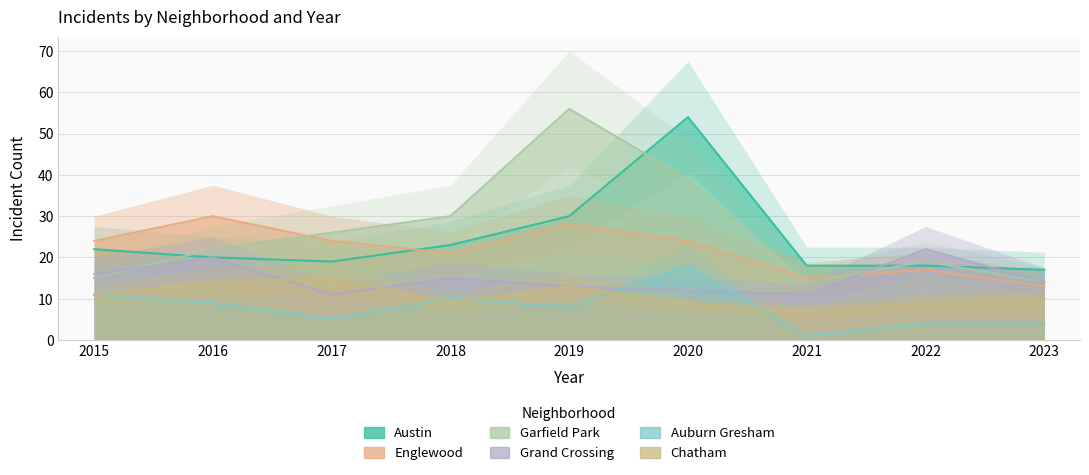

True or false: Englewood has a value of 8 at 2017.

False